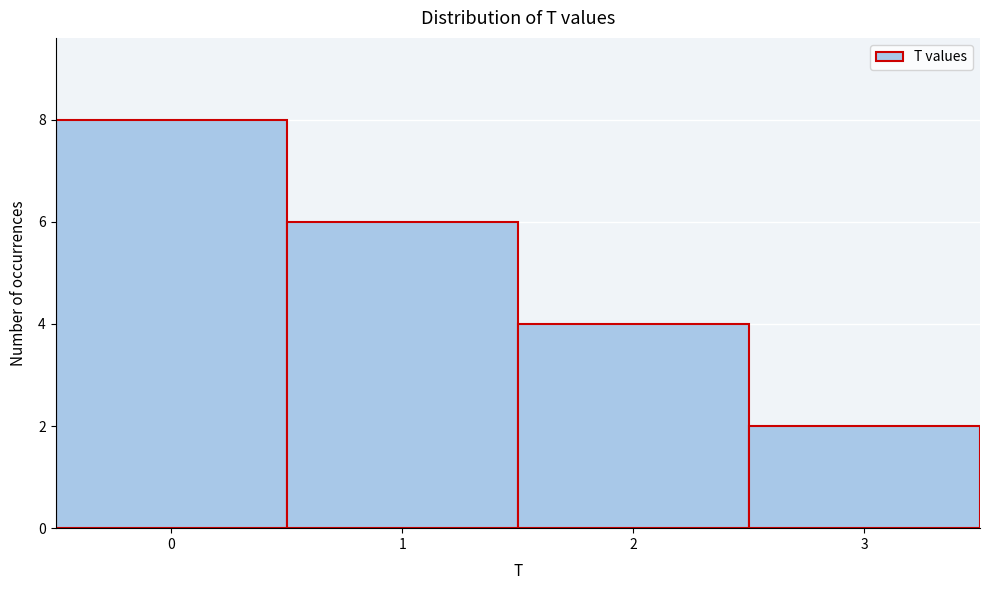

How tall is the bar that spans 2.5 to 3.5 on the x-axis? The values are not printed on the chart, so give them approximately, as read against the axis.

2